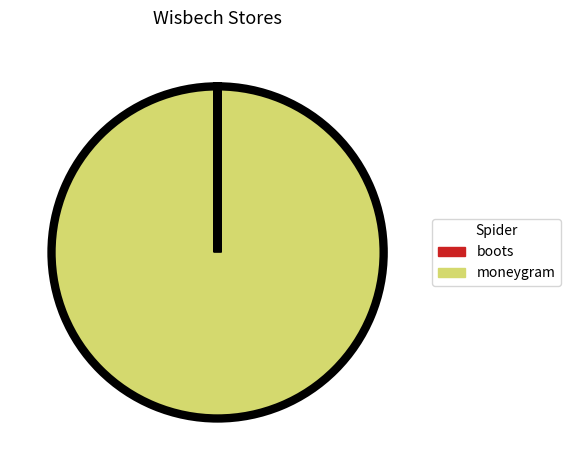

Which category has the biggest portion of the pie?

moneygram